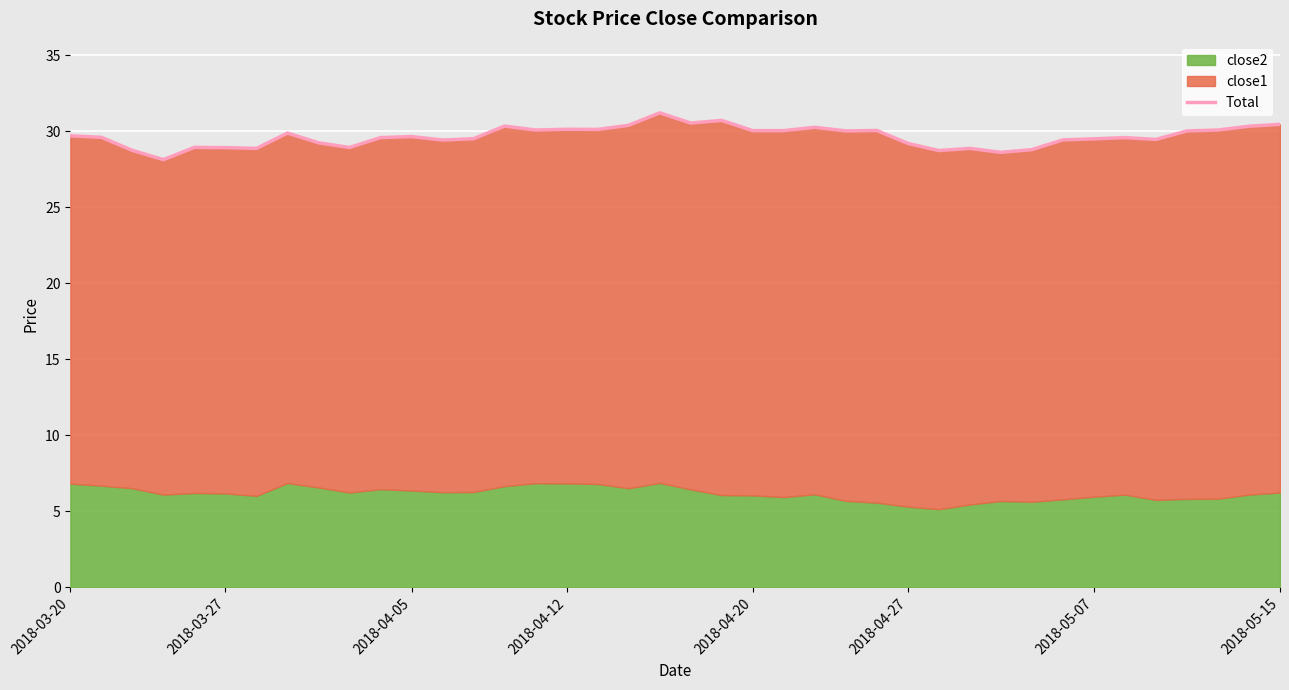

What is the change in value from 30 to 36?

+1.4